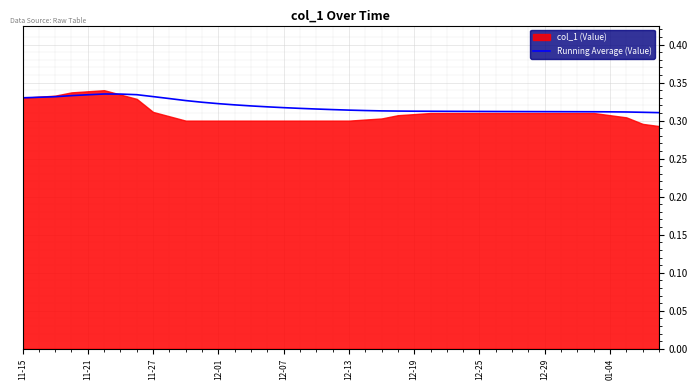

The Running Average (Value) series shows 0.6 at 11-15. True or false?

False